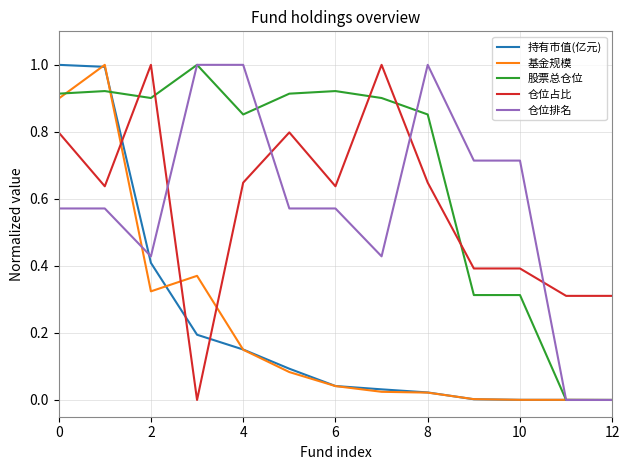

What is the maximum value shown in the chart?

1.0